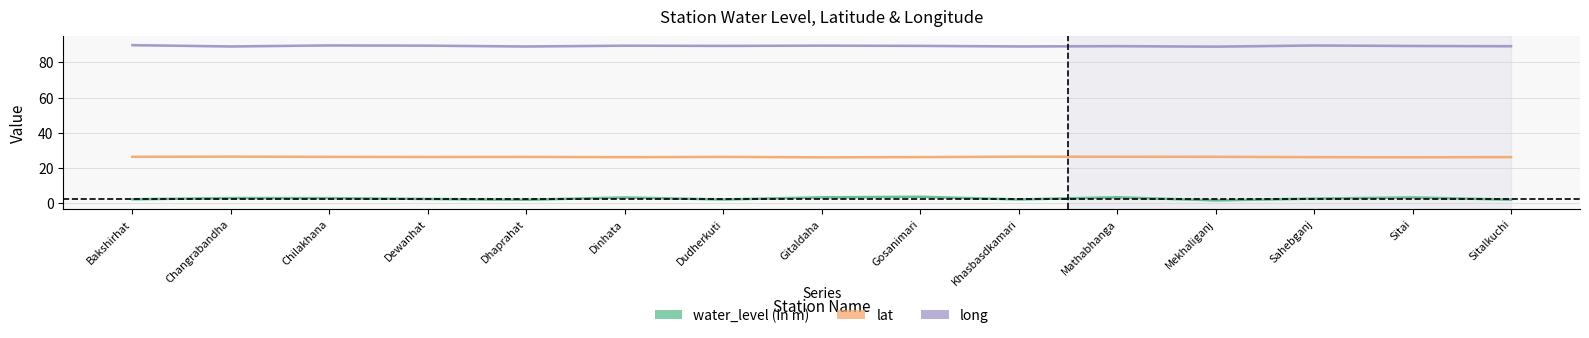

What is the total value across all series at Changrabandha?

118.4